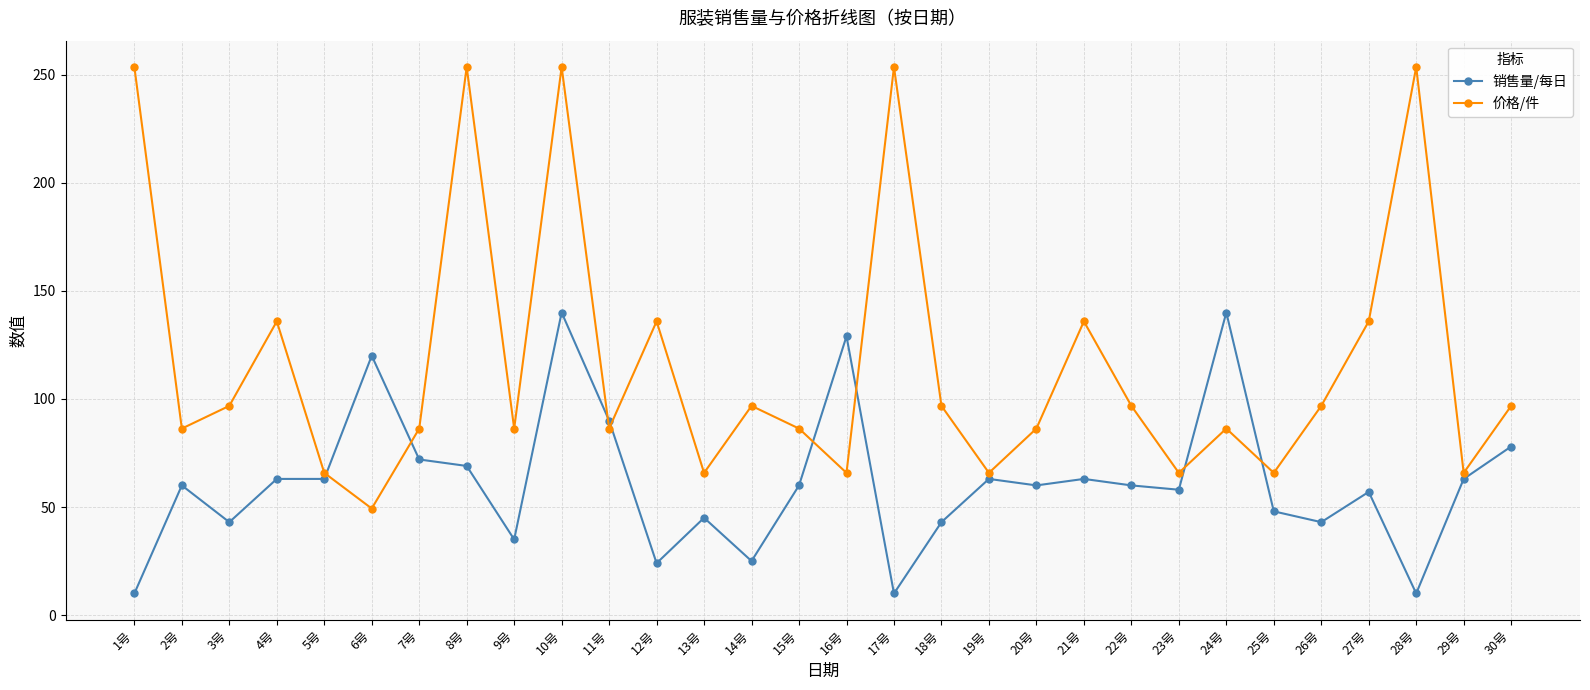

At which category does 销售量/每日 reach its first local valley?

3号